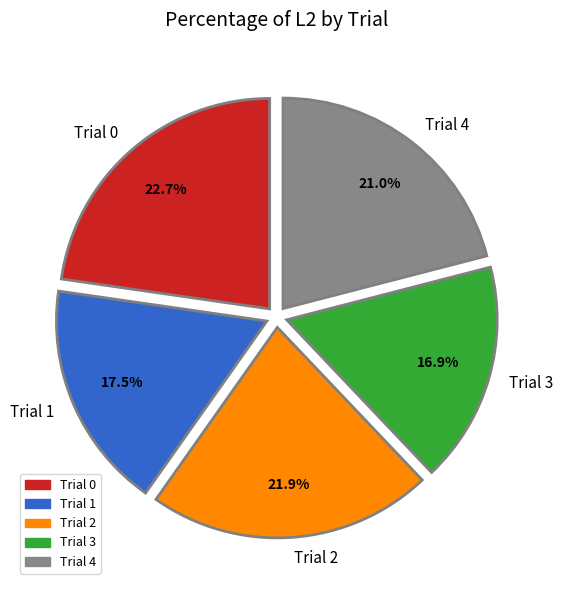

Count the number of slices in the pie.

5